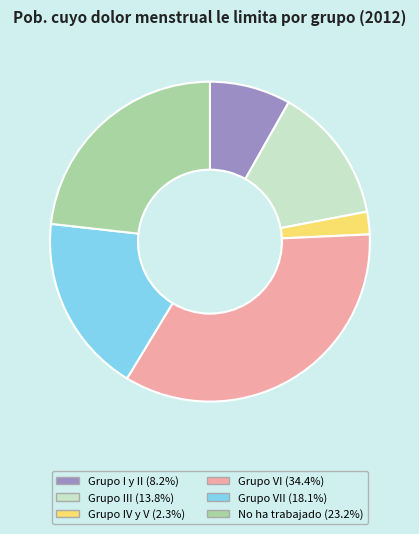

Is there any slice that represents more than half of the pie?

No